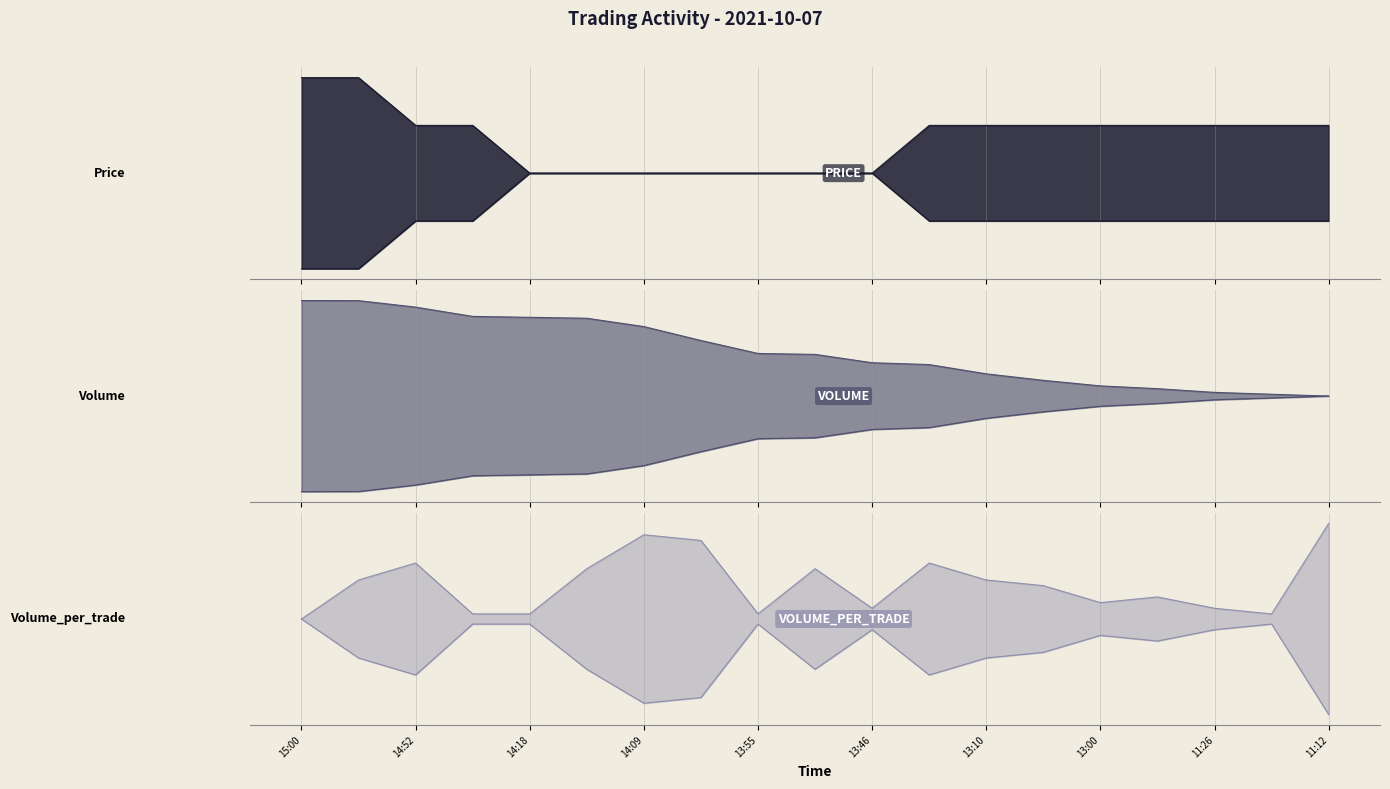

Which series ends up on top after the final intersection of Volume and Volume_per_trade?

Volume_per_trade